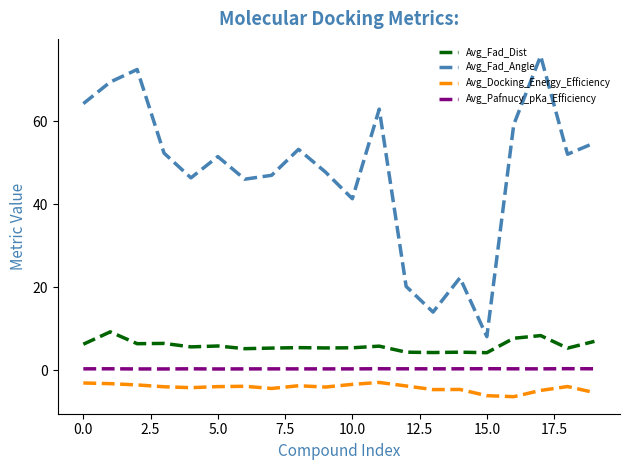

True or false: Avg_Pafnucy_pKa_Efficiency and Avg_Fad_Dist cross at least once.

False